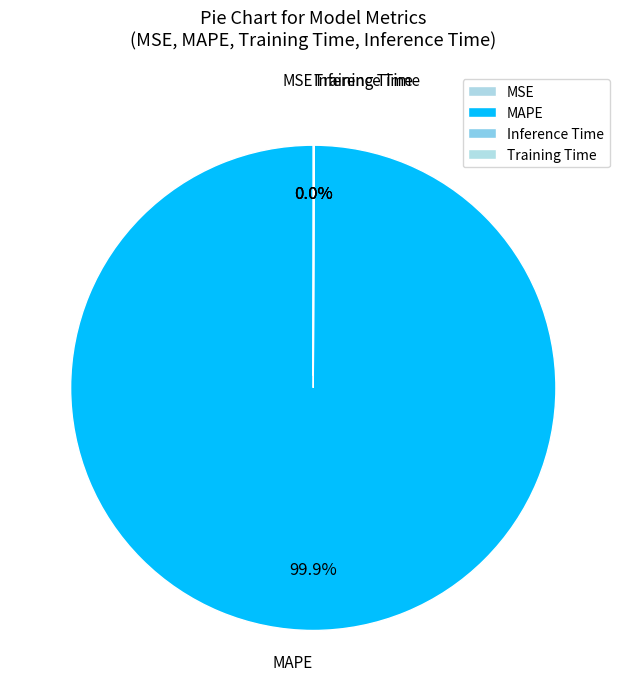

Which slice is the largest?

MAPE